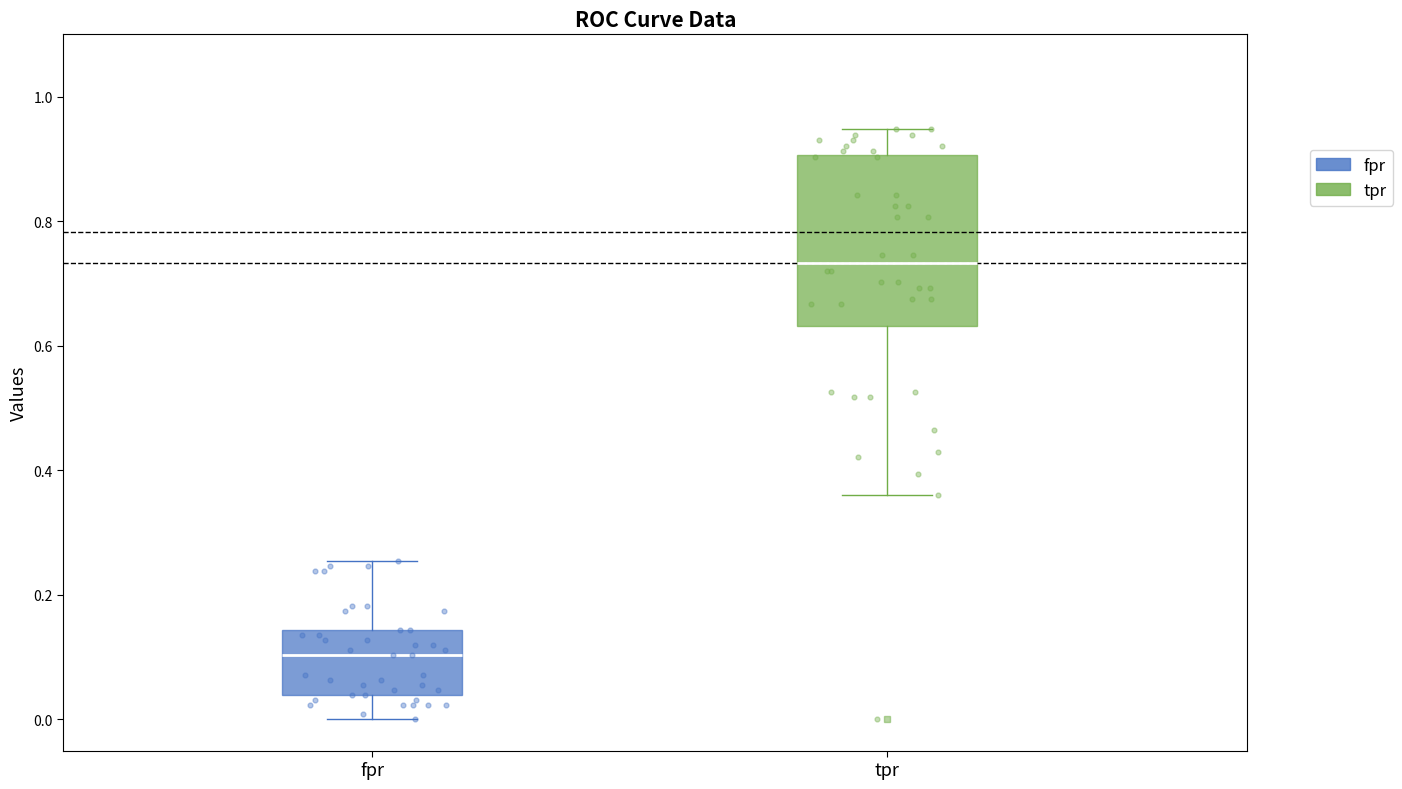

Reading left to right, transcribe this box plot: for each box, give where its median line is, the range the box spans, and where its two whiskers end, as read against the y-axis. The values are not printed on the chart, so give them approximately, as read against the axis.

fpr: median 0.10, box 0.04 to 0.14, whiskers 0.00 to 0.26
tpr: median 0.74, box 0.64 to 0.90, whiskers 0.36 to 0.94